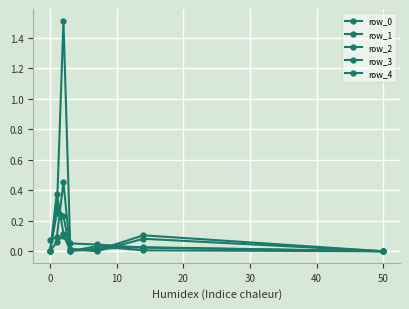

Is this an area chart (filled region under the line)?

No